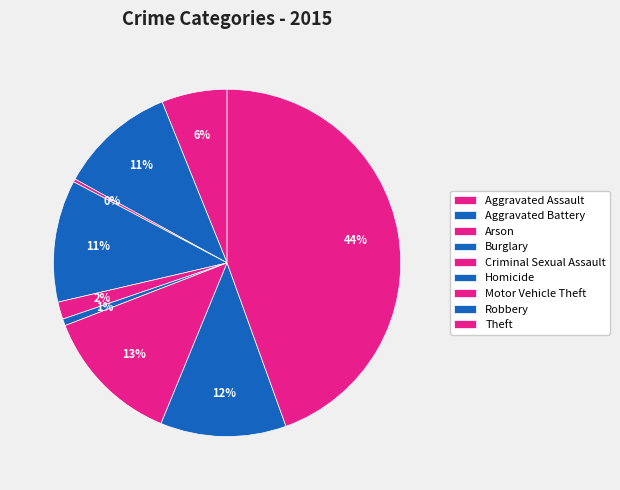

How many slices are in this pie chart?

9